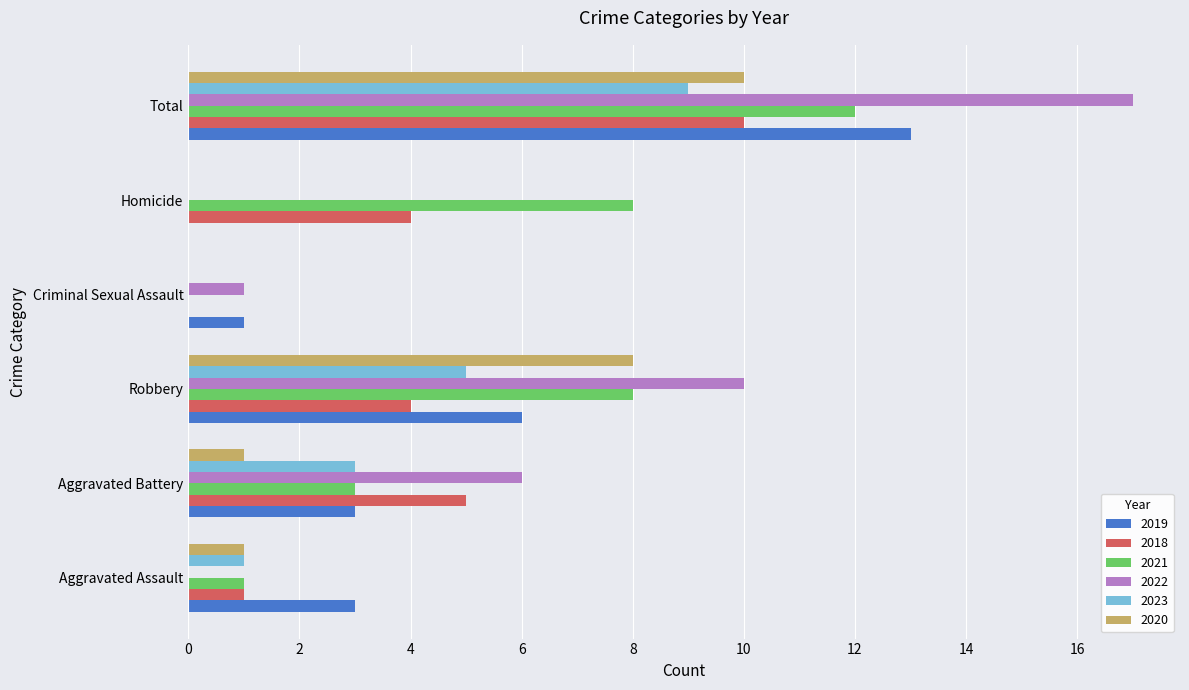

What is the sum of all 2018 values?

24